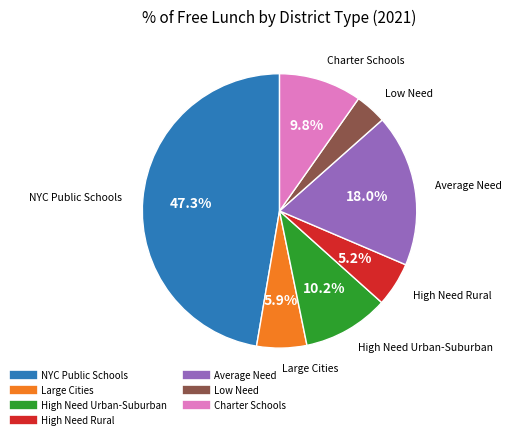

True or false: Average Need accounts for 6% of the total.

False